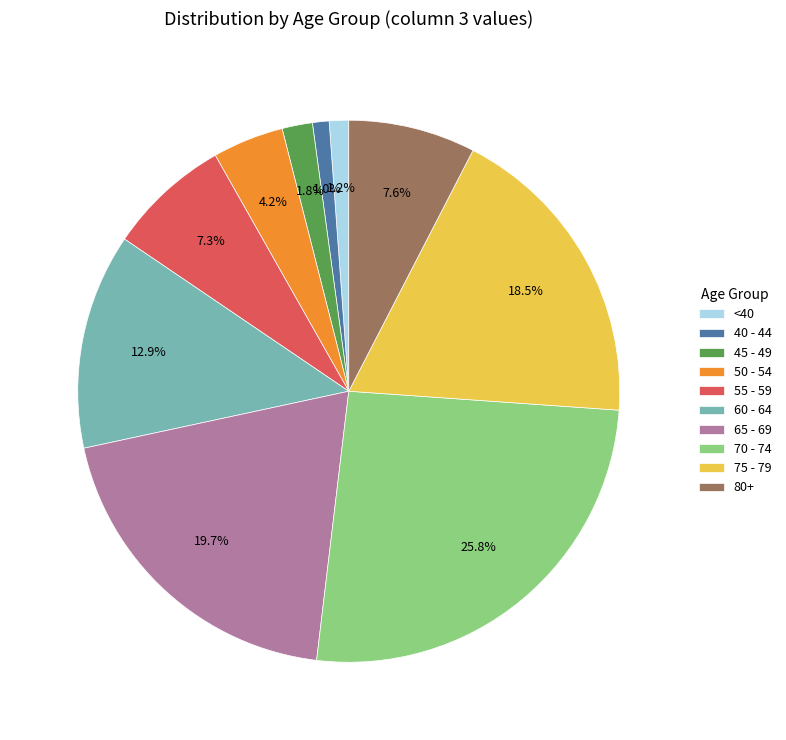

Is there any slice that represents more than half of the pie?

No